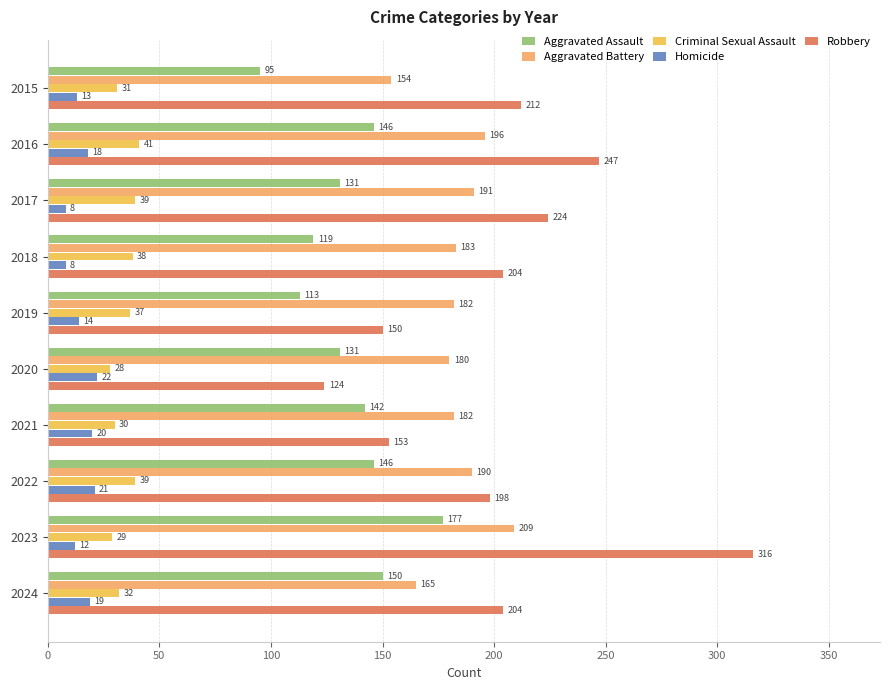

Rank the series by their maximum value, from highest to lowest.

Robbery, Aggravated Battery, Aggravated Assault, Criminal Sexual Assault, Homicide